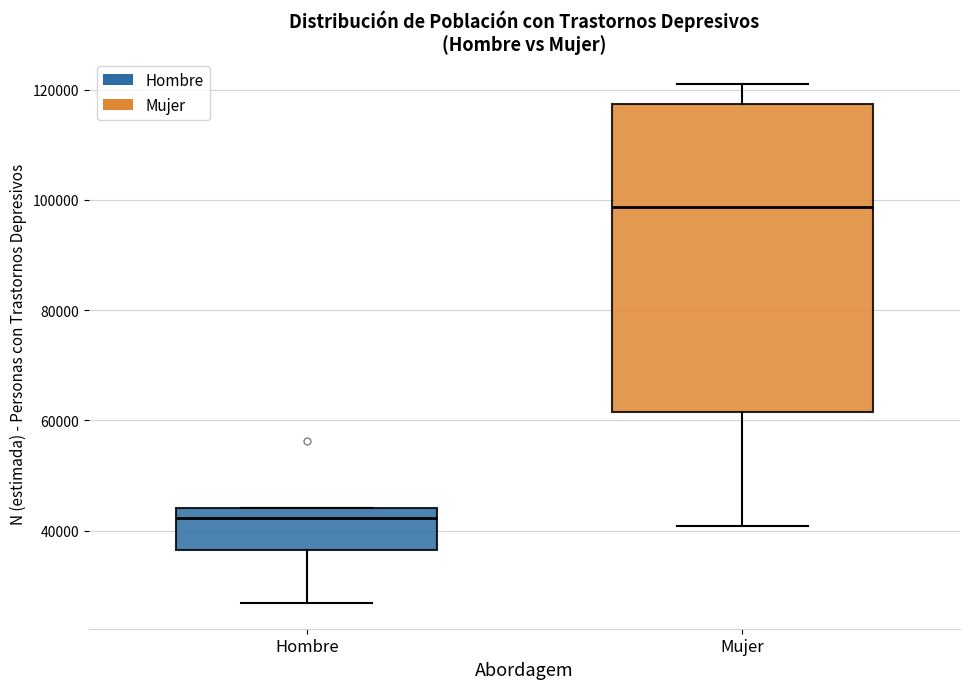

Reading left to right, read every box against the y-axis: the position of its median line, the range the box covers, and the ends of its whiskers. The values are not printed on the chart, so give them approximately, as read against the axis.

Hombre: median 42000, box 36000 to 44000, whiskers 26000 to 44000
Mujer: median 98000, box 62000 to 118000, whiskers 40000 to 120000